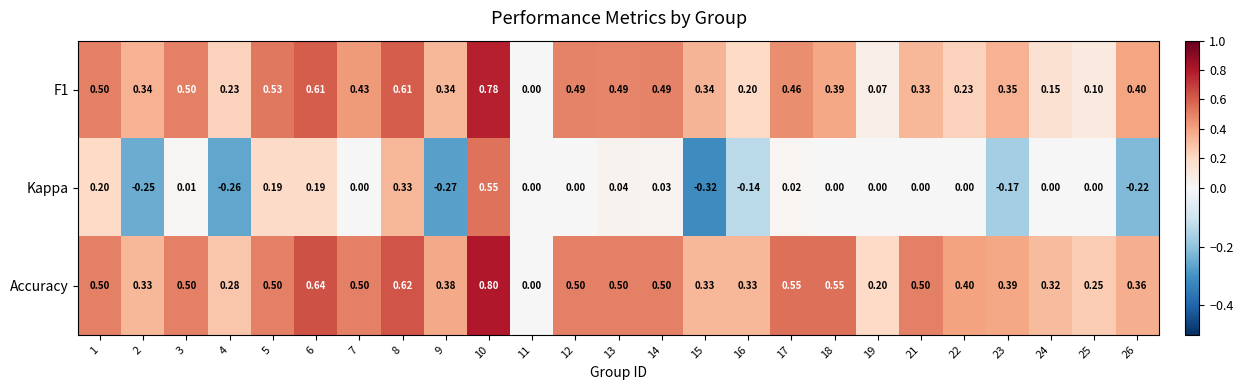

How many series are shown in this chart?

3